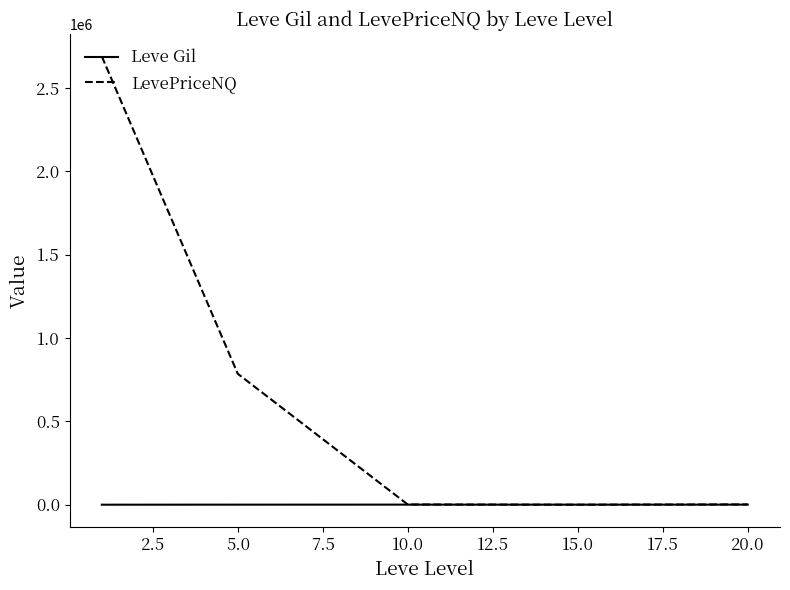

Which series has the largest total across all categories?

LevePriceNQ